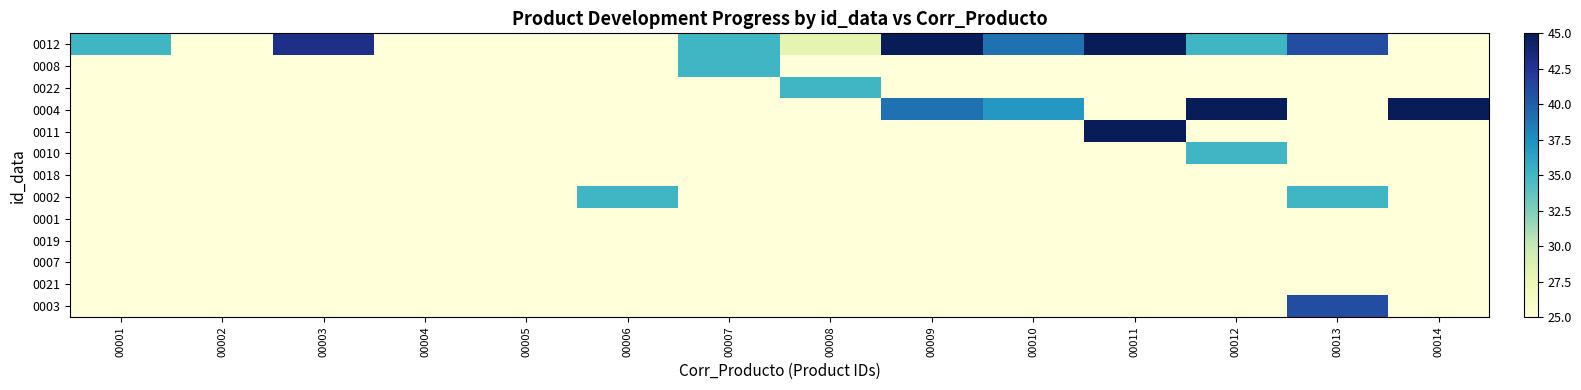

At how many categories does at least one series exceed 25?

11